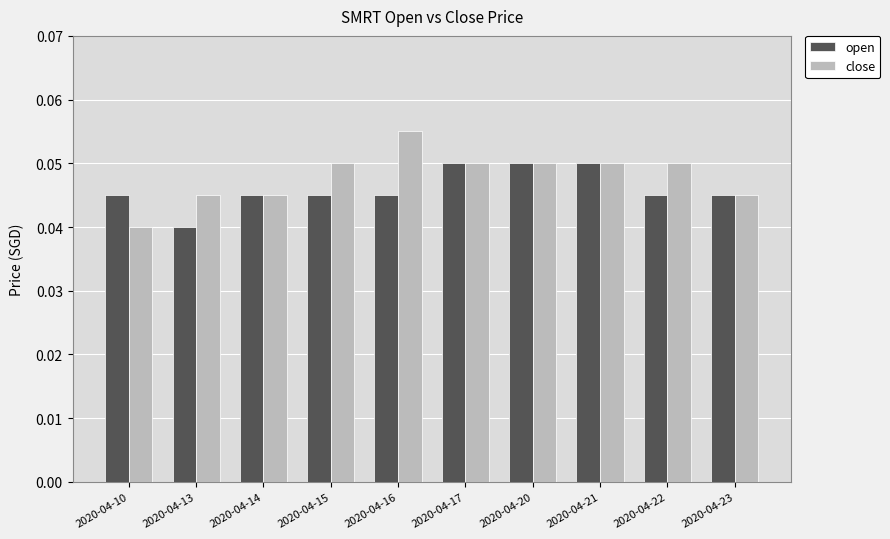

What are all the series names shown in the legend?

open, close